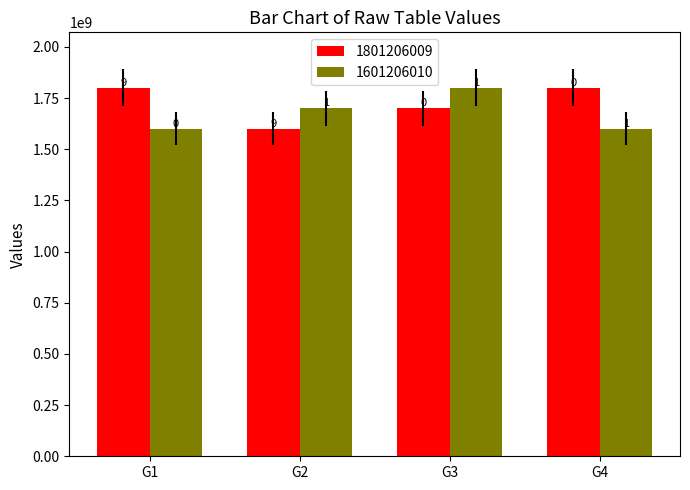

How many bars are there in total?

8